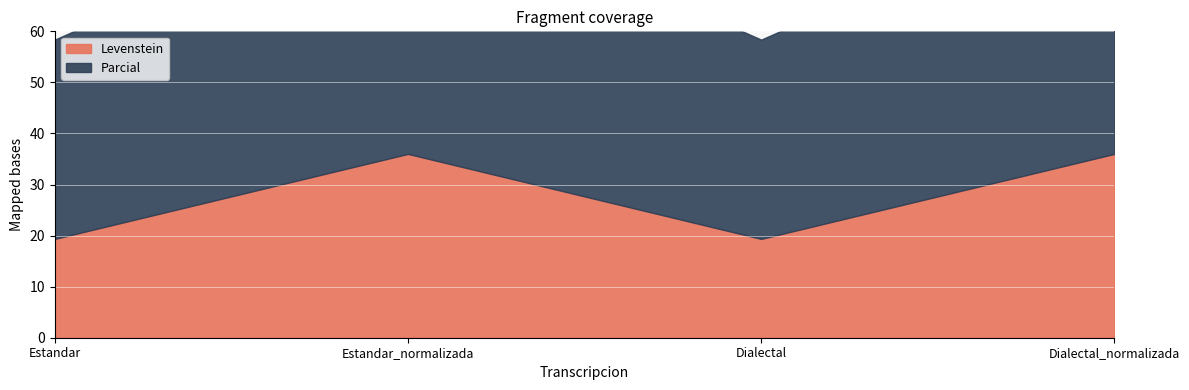

At which label is Levenstein closest to 27?

Estandar